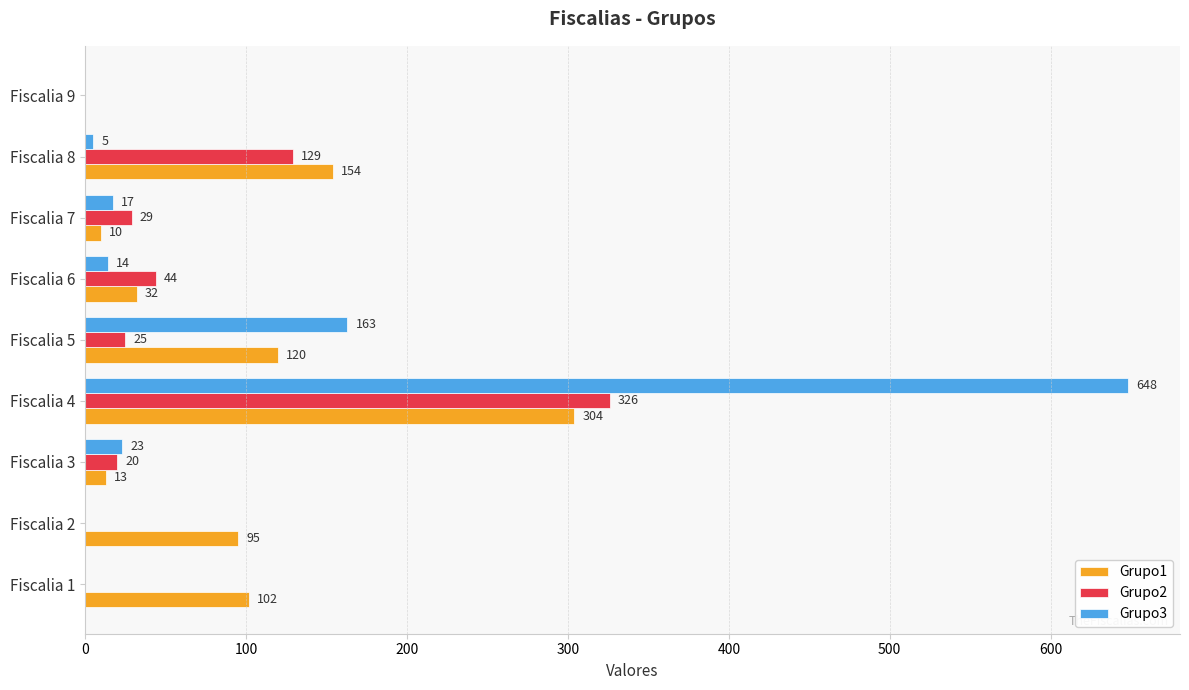

What is the sum of all Grupo3 values?

870